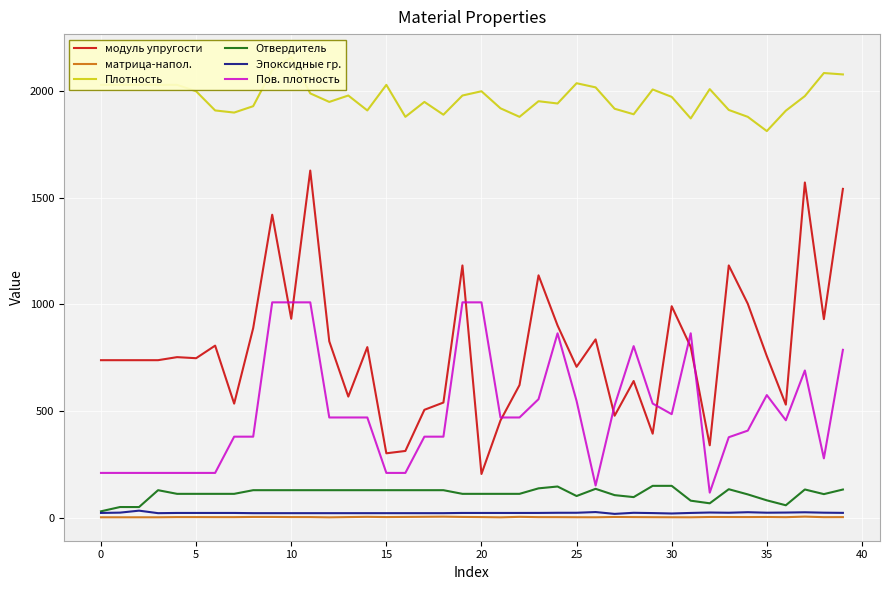

Reading right to left, transcribe all the data shown in this chart.

модуль упругости: 1542.2	931.3	1572.1	530.2	757.9	1003.3	1183.1	339.6	801.0	991.7	394.0	641.1	478.3	836.3	707.6	901.5	1136.6	622.0	456.0	205.0	1183.0	540.0	506.0	313.0	302.0	800.0	568.0	827.0	1628.0	933.0	1421.0	889.0	535.0	807.0	748.0	753.0	738.7	738.7	738.7	738.7
матрица-напол.: 2.7	2.4	5.1	2.4	3.2	2.9	3.0	3.3	1.8	2.0	2.3	2.7	3.3	1.9	2.0	2.5	2.6	4.0	1.6	2.9	3.5	4.9	4.2	3.6	2.9	4.0	2.9	1.6	2.9	2.9	3.5	3.6	2.6	2.6	2.8	2.8	1.9	1.9	1.9	1.9
Плотность: 2078.9	2085.5	1977.3	1908.9	1813.2	1880.0	1912.3	2010.0	1872.5	1973.6	2008.4	1892.1	1917.9	2018.2	2037.6	1942.6	1953.3	1880.0	1920.0	2000.0	1980.0	1890.0	1950.0	1880.0	2030.0	1910.0	1980.0	1950.0	1990.0	2160.0	2100.0	1930.0	1900.0	1910.0	2000.0	2030.0	2030.0	2030.0	2030.0	2030.0
Отвердитель: 132.1	110.6	132.3	58.3	81.4	109.2	133.5	67.5	79.8	149.4	149.4	96.6	105.8	135.4	101.6	146.3	137.6	111.9	111.9	111.9	111.9	129.0	129.0	129.0	129.0	129.0	129.0	129.0	129.0	129.0	129.0	129.0	111.9	111.9	111.9	111.9	129.0	49.9	50.0	30.0
Эпоксидные гр.: 22.7	23.5	25.4	24.1	23.4	25.7	23.3	24.3	22.3	19.8	21.7	23.0	17.9	26.4	23.1	23.1	22.3	22.3	22.3	22.3	22.3	21.2	21.2	21.2	21.2	21.2	21.2	21.2	21.2	21.2	21.2	21.2	22.3	22.3	22.3	22.3	21.2	33.0	23.8	22.3
Пов. плотность: 787.3	278.2	690.4	456.9	575.1	408.4	377.4	117.5	864.9	485.5	535.4	804.6	526.7	151.0	547.6	864.7	555.9	470.0	470.0	1010.0	1010.0	380.0	380.0	210.0	210.0	470.0	470.0	470.0	1010.0	1010.0	1010.0	380.0	380.0	210.0	210.0	210.0	210.0	210.0	210.0	210.0